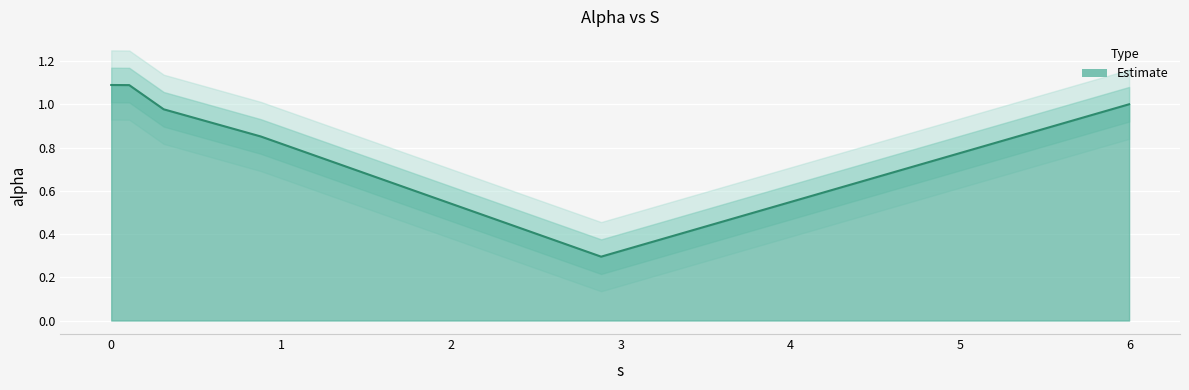

How many points are lower than both their immediate neighbors (excluding endpoints)?

1